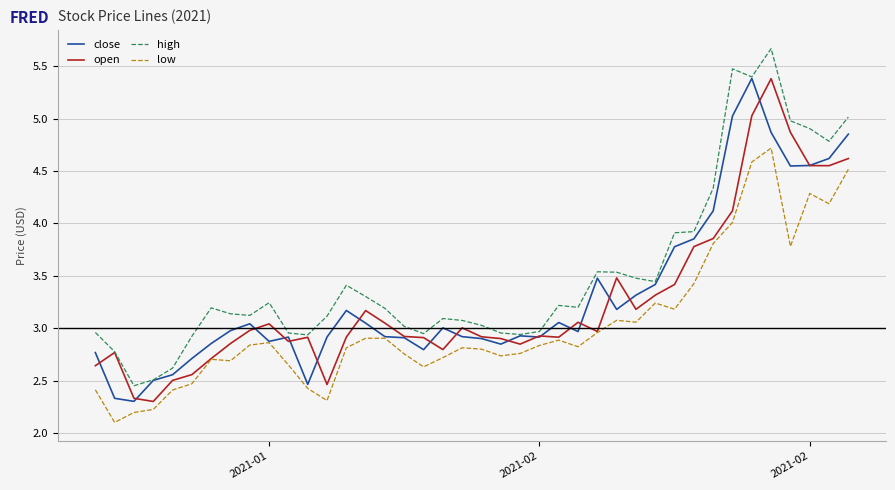

Which series has the largest total across all categories?

high